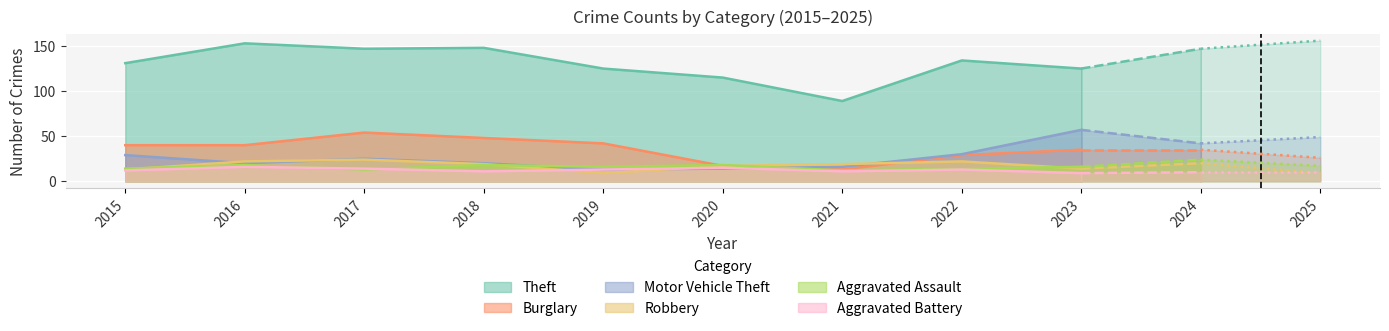

At how many categories does at least one series exceed 74?

11